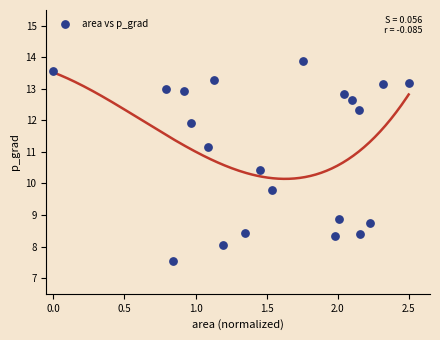

What is the range of Y values (max minus min)?

6.3